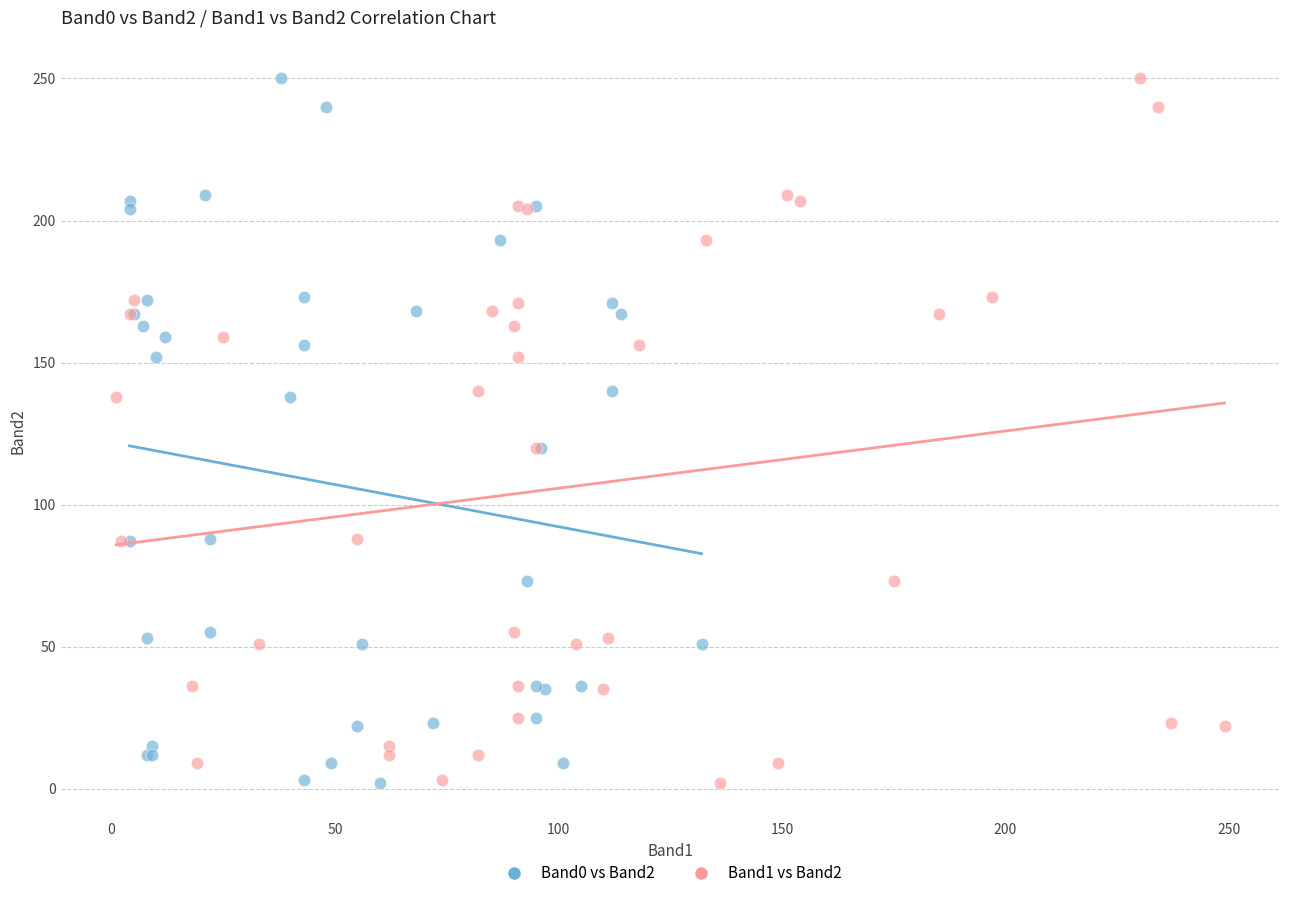

What are all the series names shown in the legend?

Band0 vs Band2, Band1 vs Band2